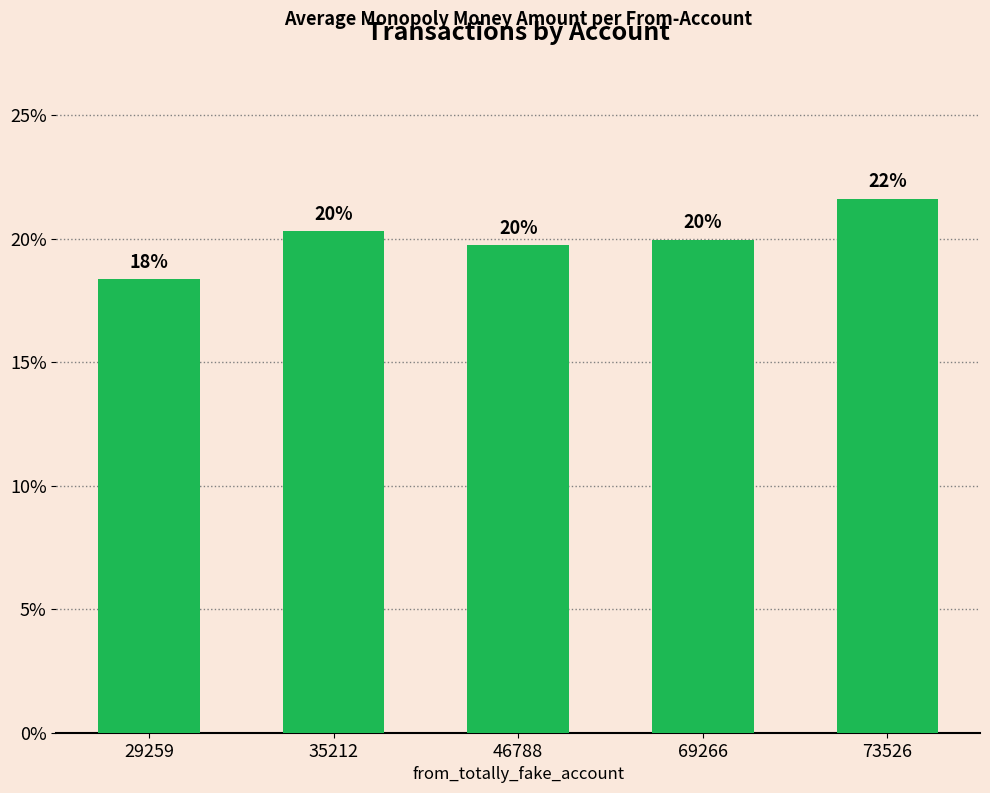

Does the chart contain any negative values?

No